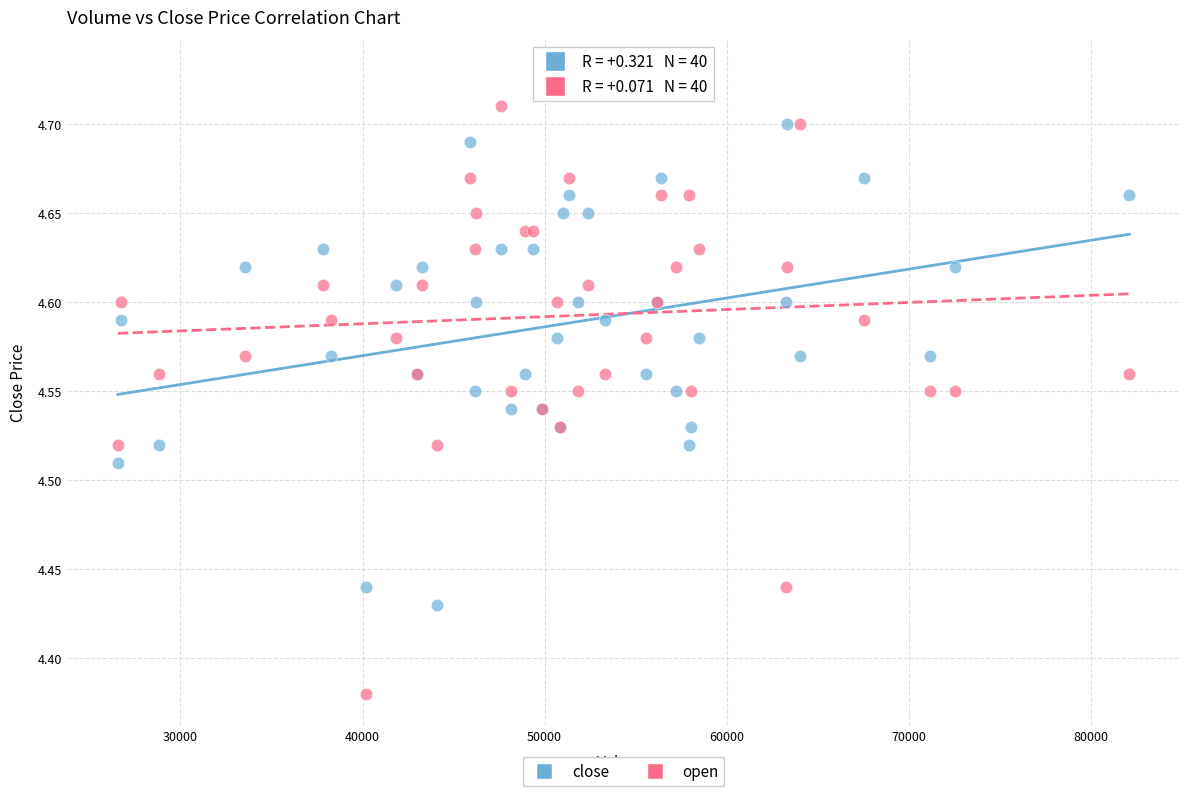

What is the X range (max minus min) for the scatter plot?

55541.9